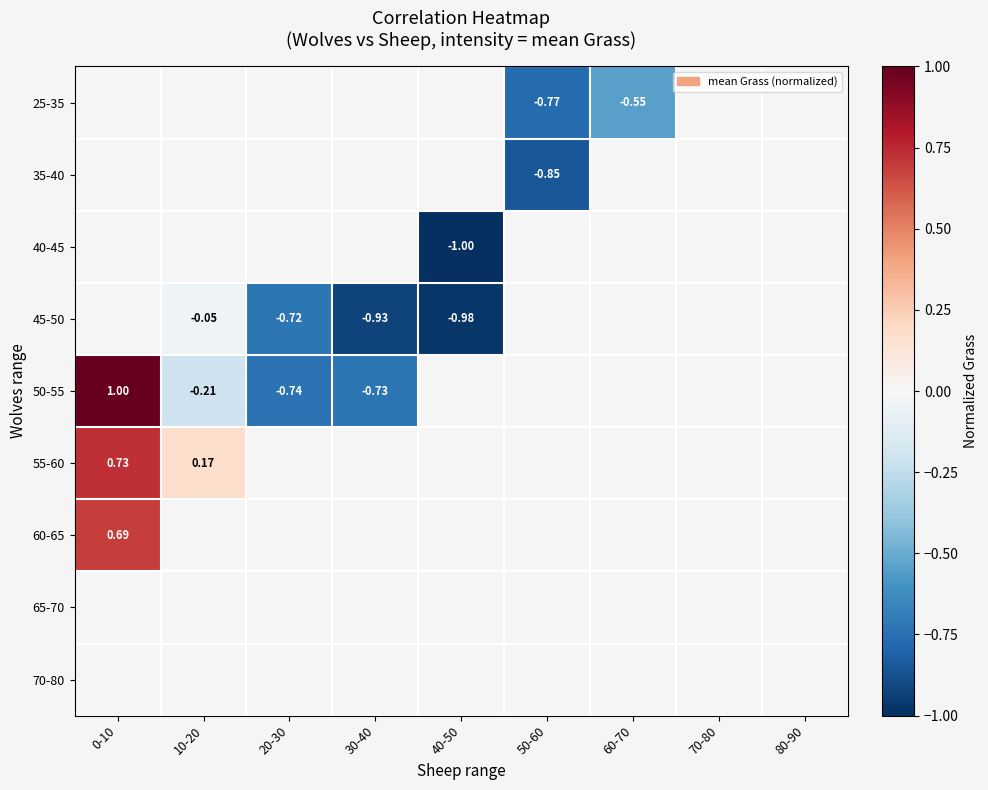

Is the value of 55-60 at 40-50 greater than the value of 65-70 at 70-80?

No